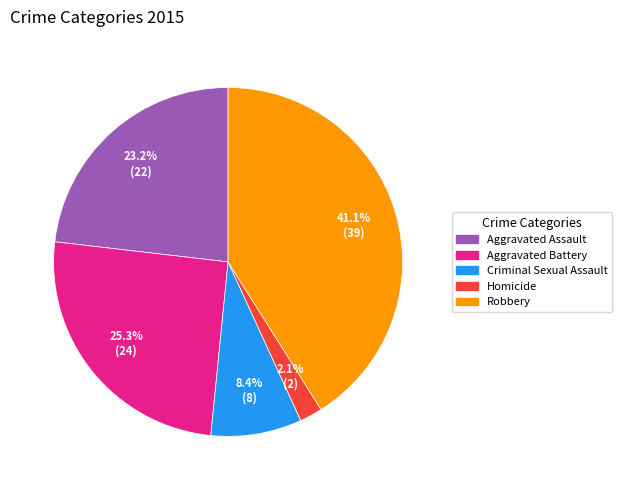

How many segments does this pie chart have?

5